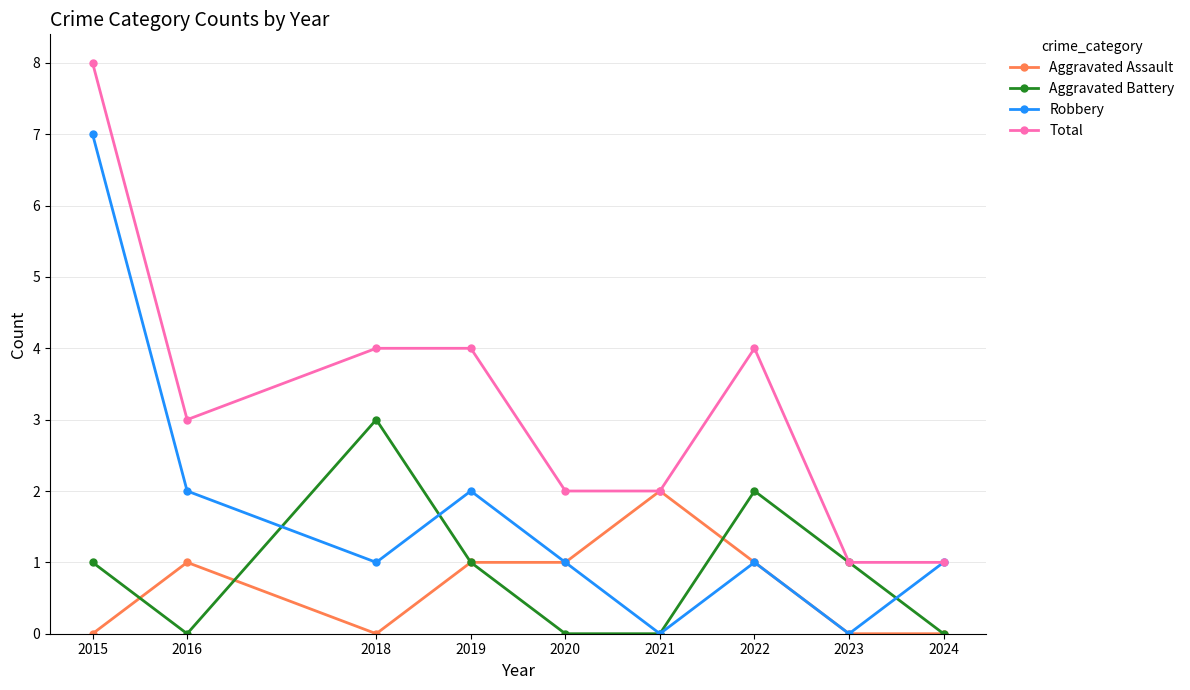

Rank the series at 2016 from highest to lowest value.

Total, Robbery, Aggravated Assault, Aggravated Battery